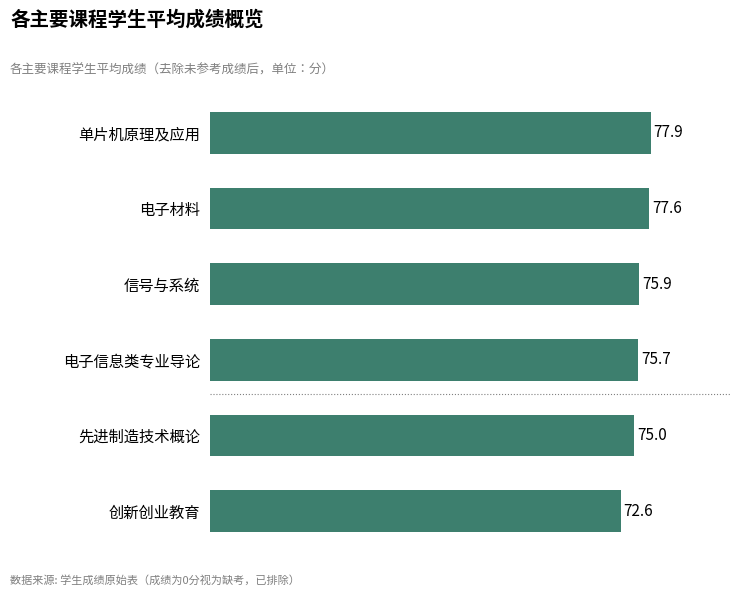

Reading top to bottom, list all the values displayed in this chart.

77.9	77.6	75.9	75.7	75.0	72.6